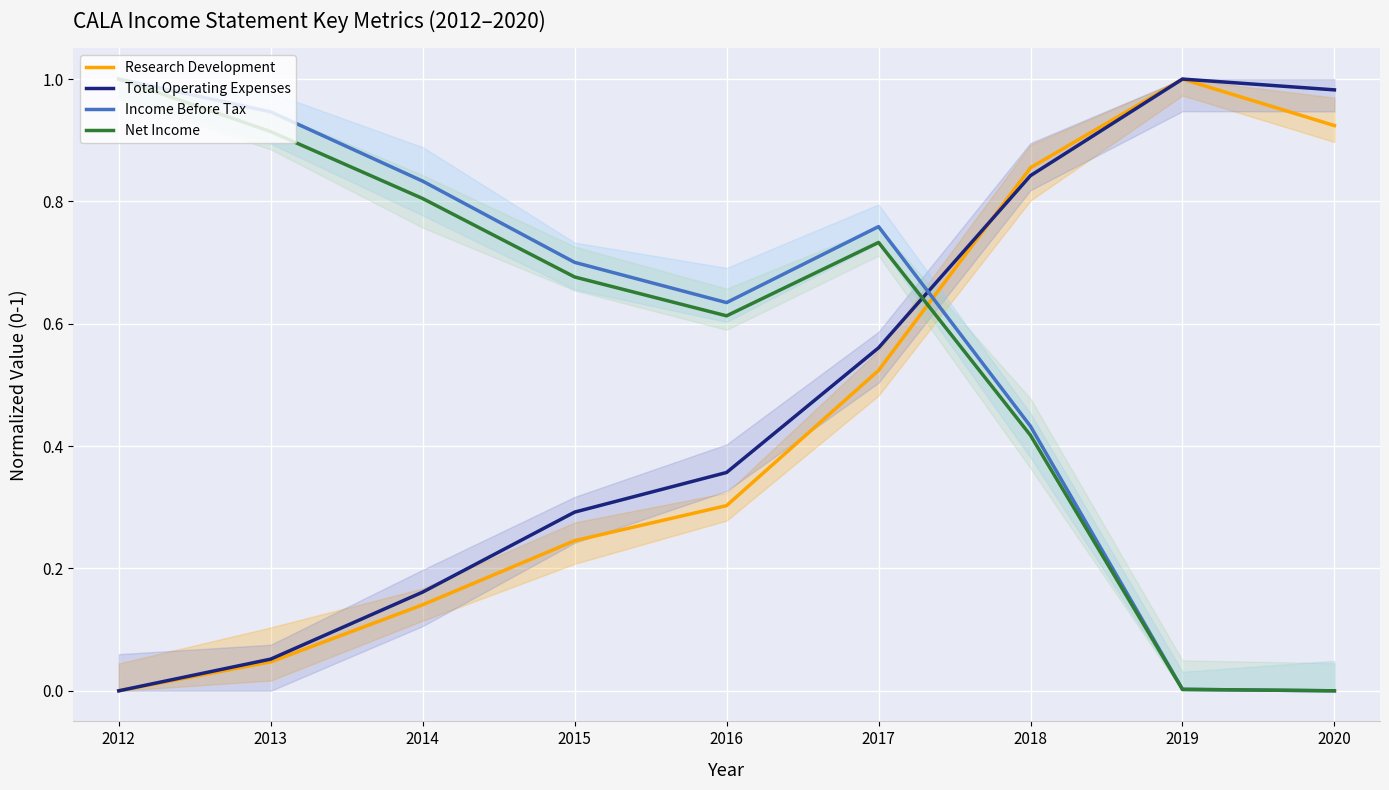

Between which two adjacent categories do Income Before Tax and Total Operating Expenses first intersect?

2017 and 2018